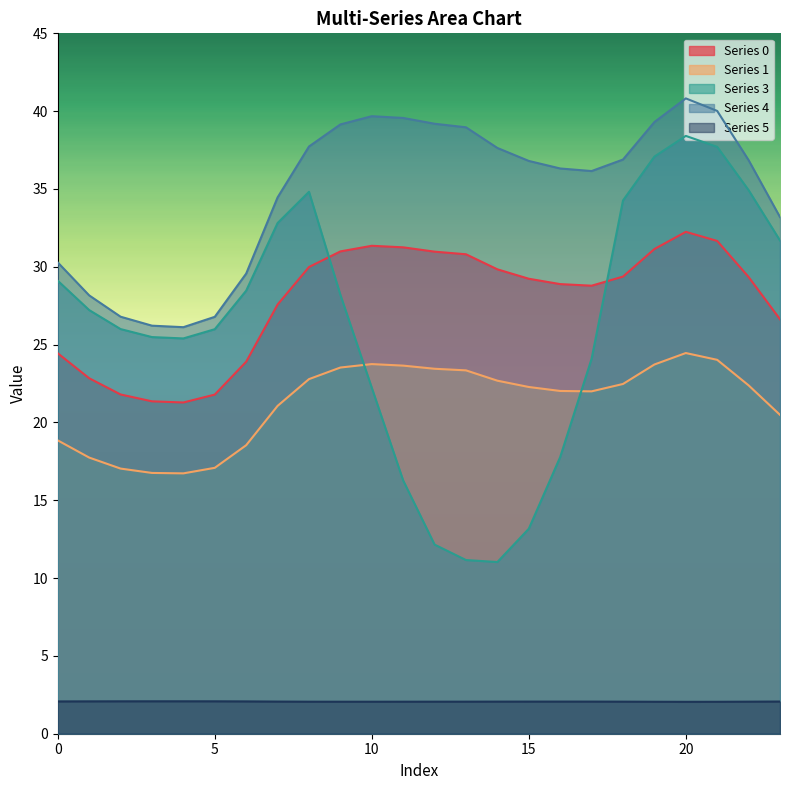

What is the difference between the maximum and minimum values in the 1 series?

7.7